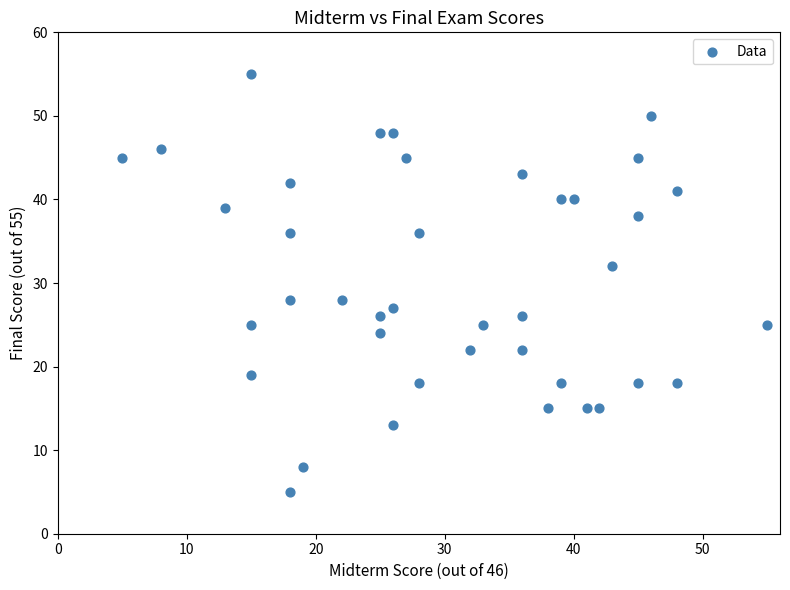

What is the range of X values (max minus min)?

50